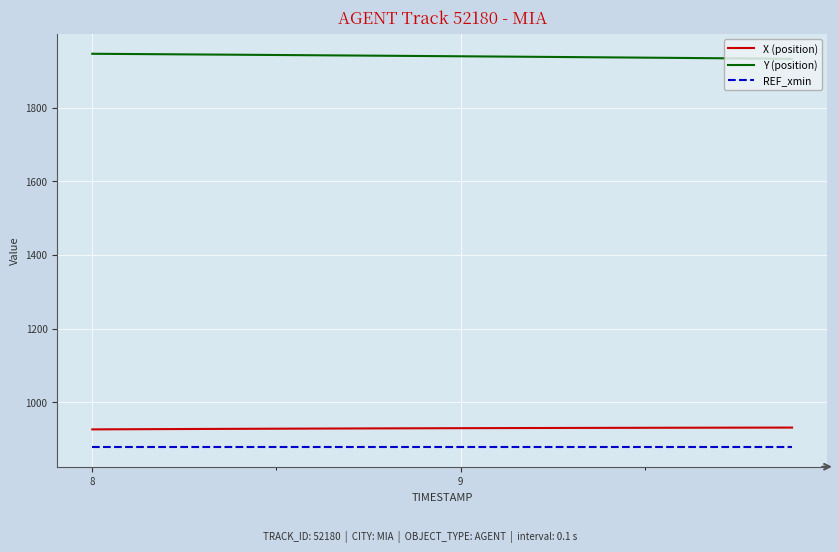

True or false: X (position) and REF_xmin intersect in this chart.

False